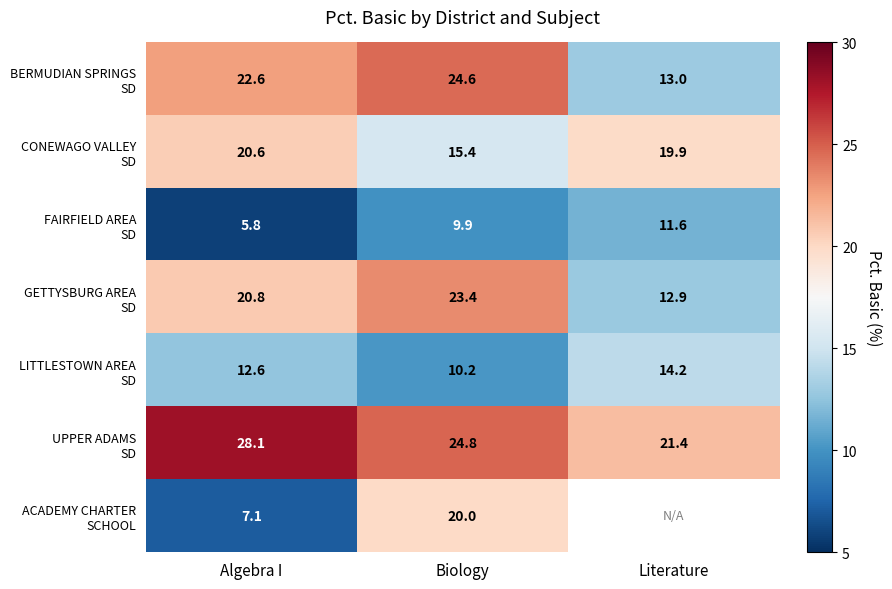

What is the total value across all series at Algebra I?

117.6